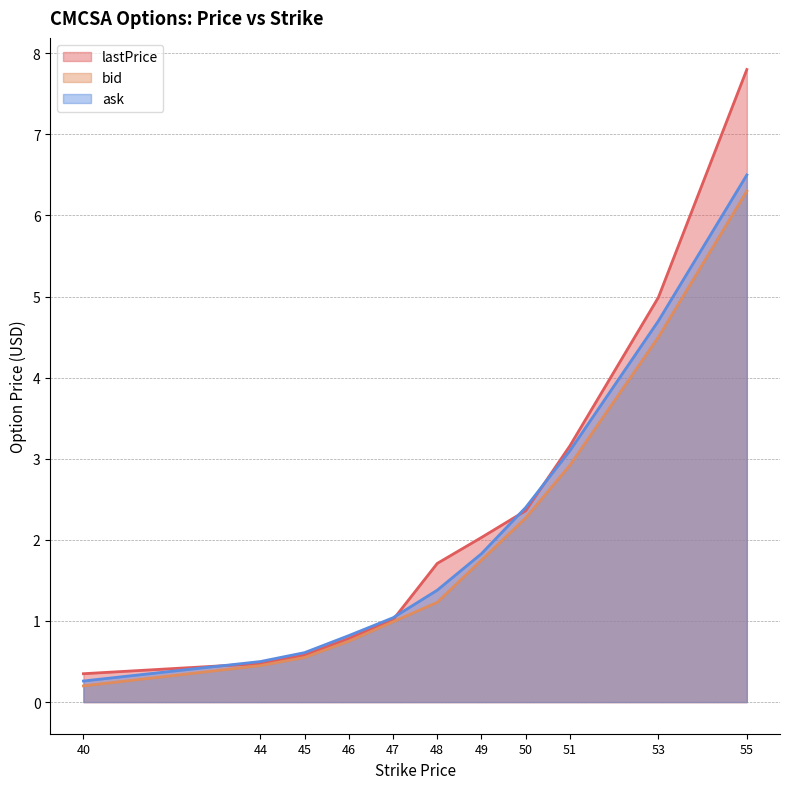

What are all the series names shown in the legend?

lastPrice, bid, ask